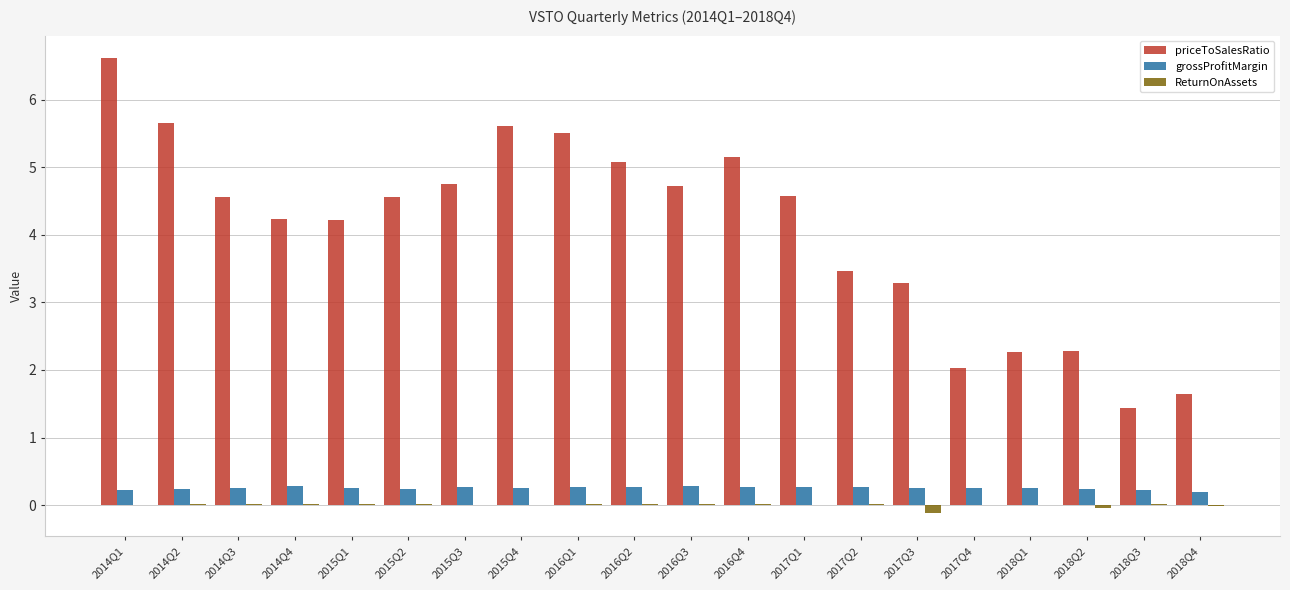

Does the chart contain stacked bars?

No